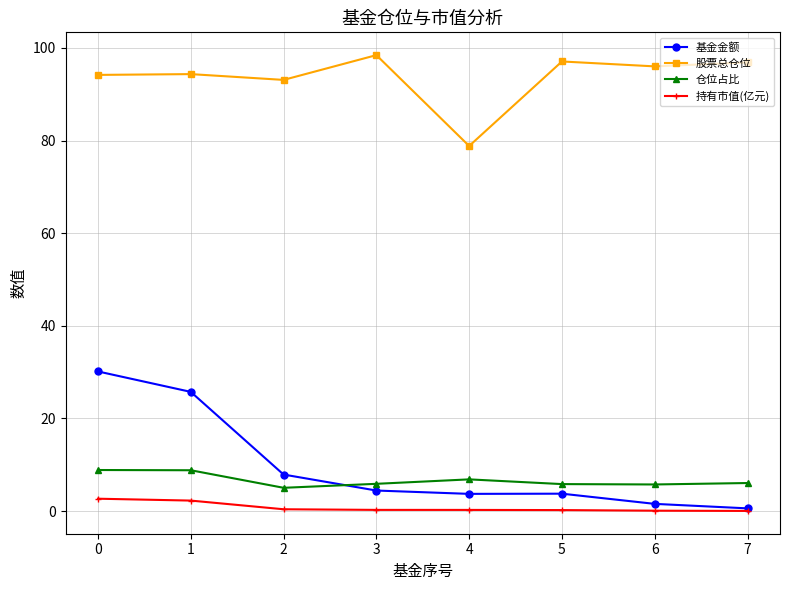

What are all the series names shown in the legend?

基金金额, 股票总仓位, 仓位占比, 持有市值(亿元)